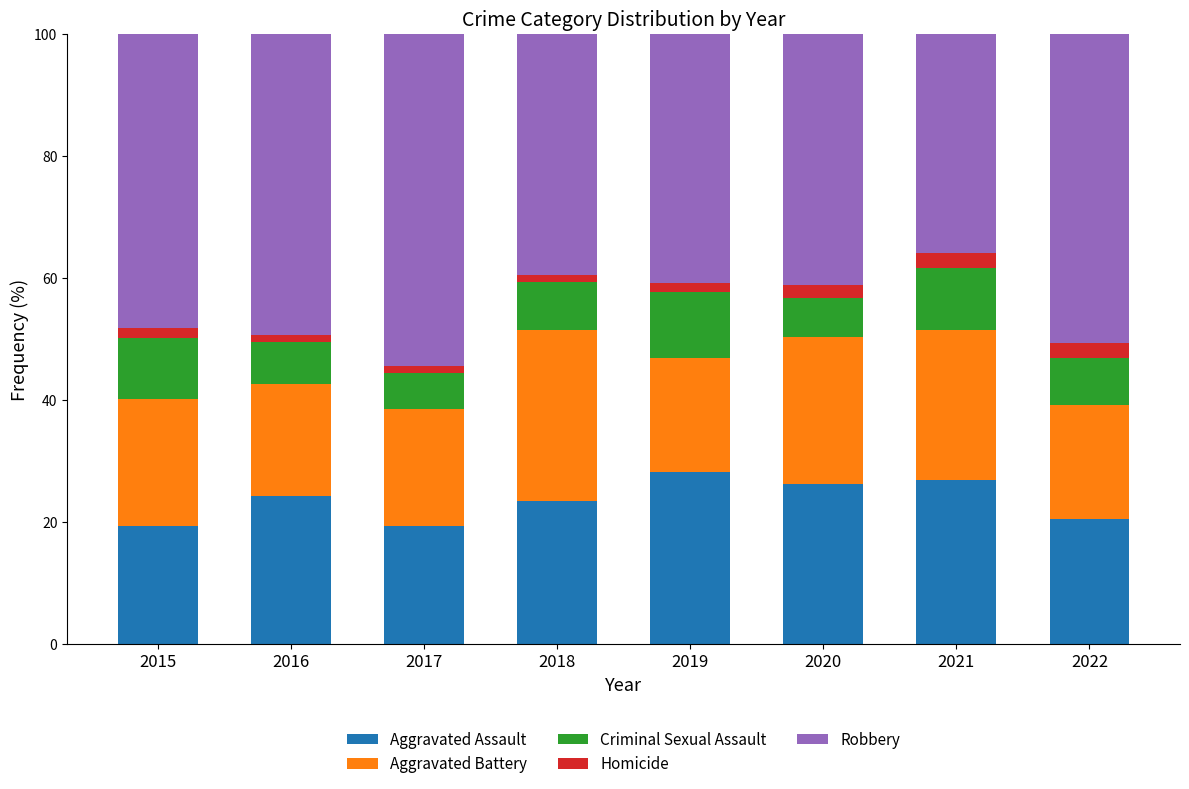

The Aggravated Assault series shows 6.6 at 2016. True or false?

False